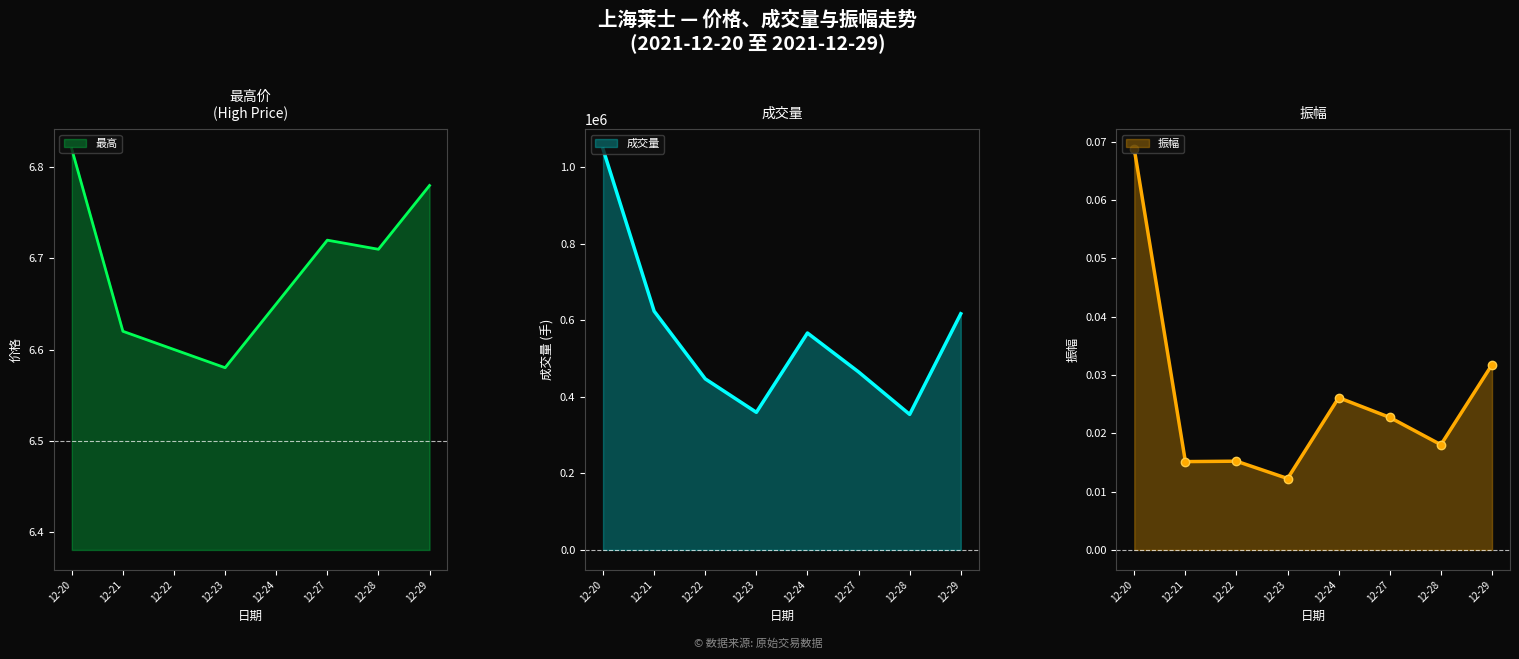

Rank the categories by 最高 value from highest to lowest.

12-20, 12-29, 12-27, 12-28, 12-24, 12-21, 12-22, 12-23